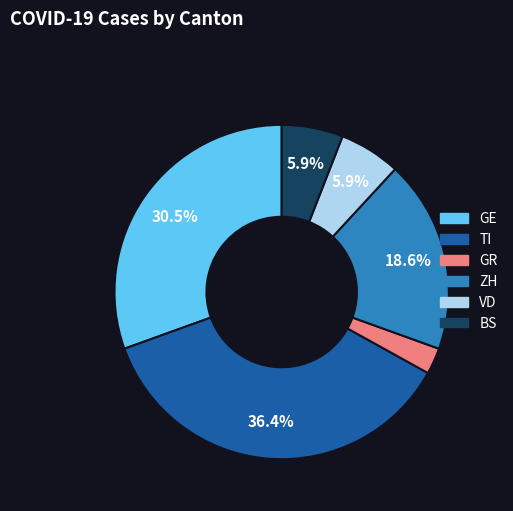

Between VD and TI, which is larger?

TI